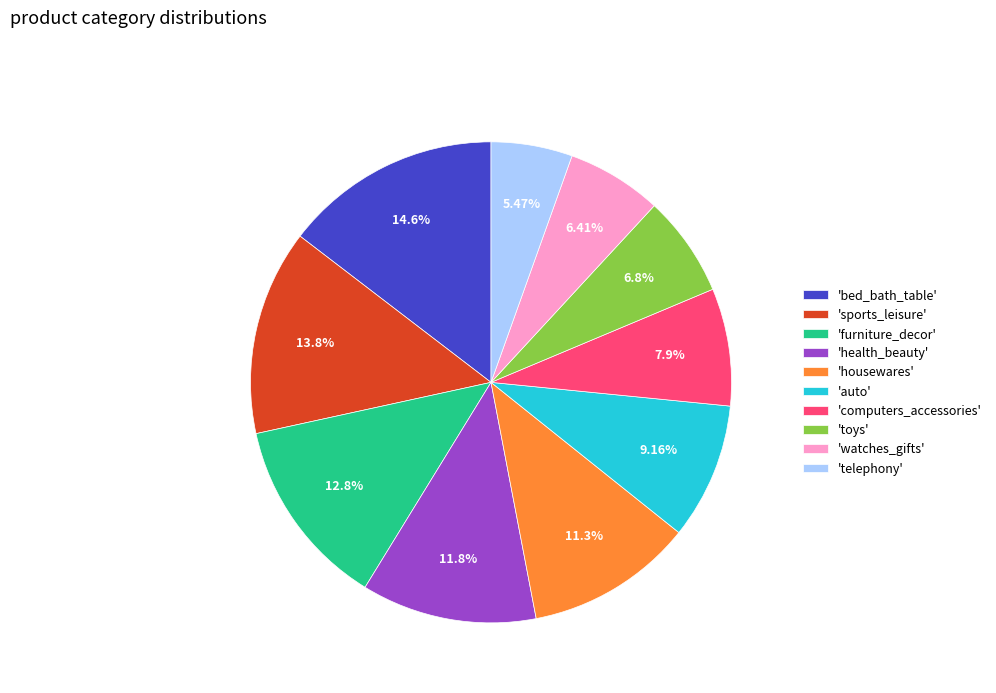

Approximately how many times larger is the value at 'health_beauty' compared to 'bed_bath_table'?

0.8